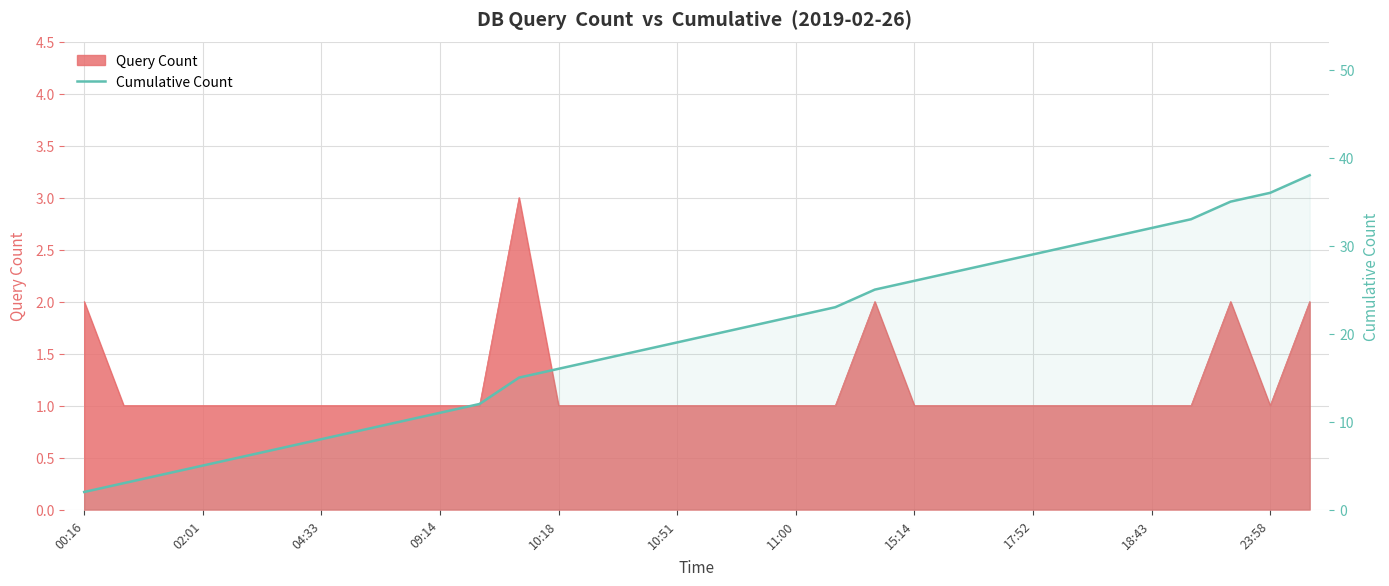

The value at 02:01 is 3. True or false?

False